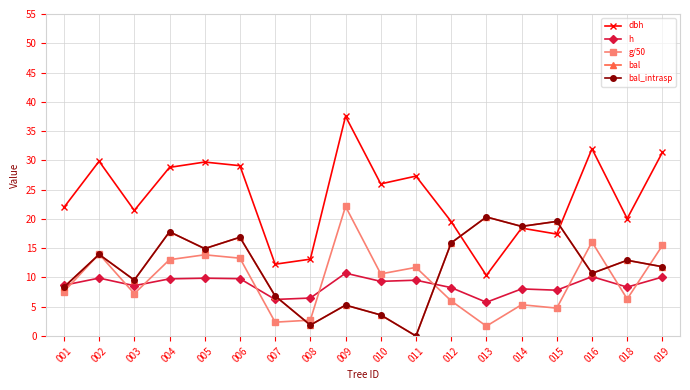

Is this an area chart (filled region under the line)?

No